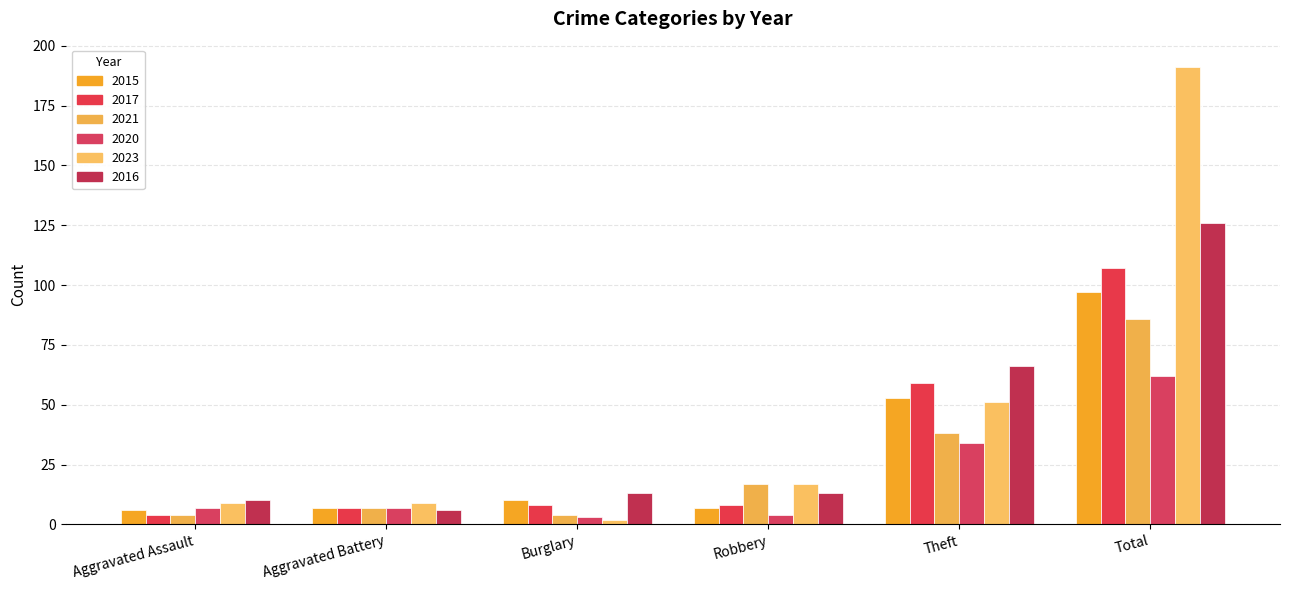

Does the chart contain any negative values?

No